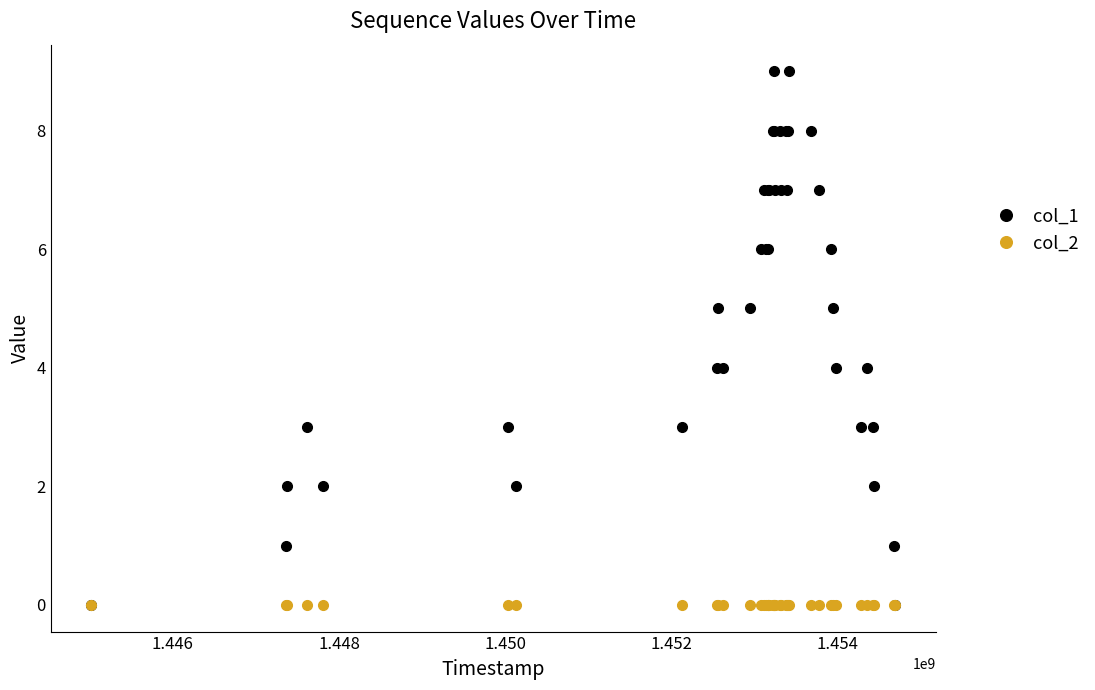

How many categories are shown in the chart?

39